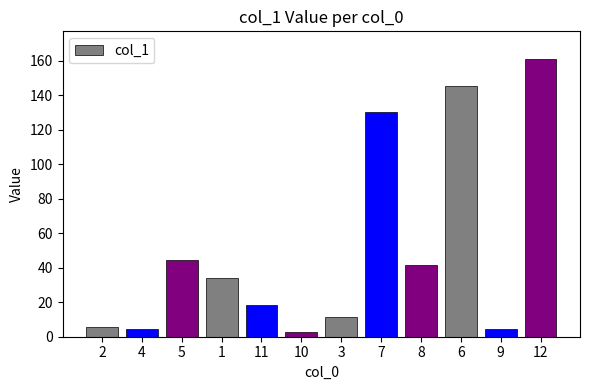

What is the change in value from 5 to 9?

-40.6